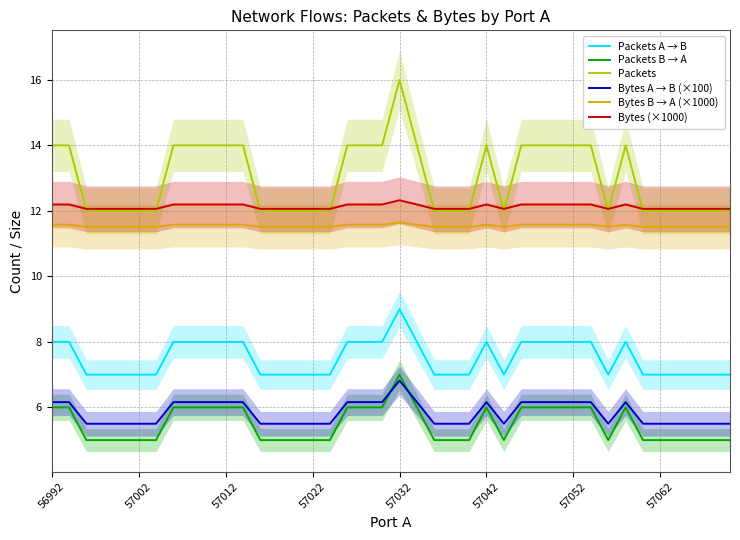

Which series has the widest spread of values?

Packets